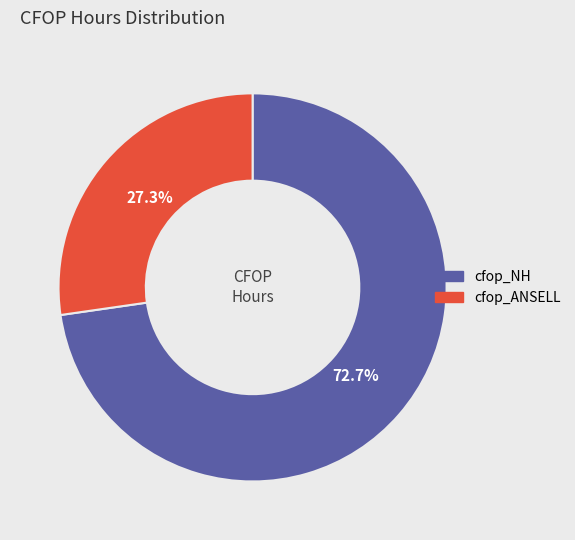

True or false: cfop_NH accounts for 64% of the total.

False